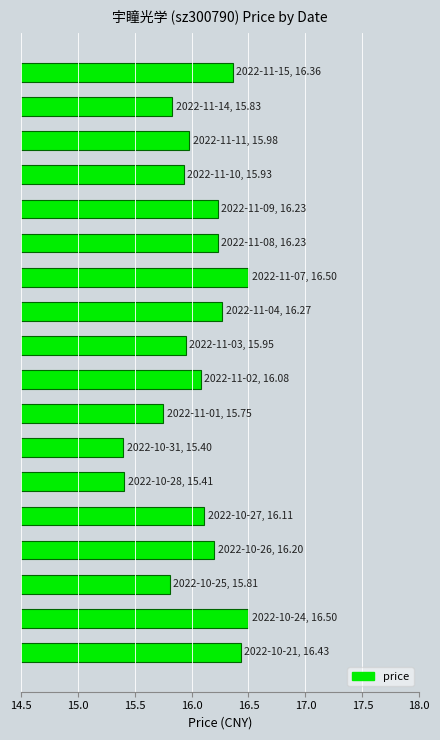

What is the average value?

16.1